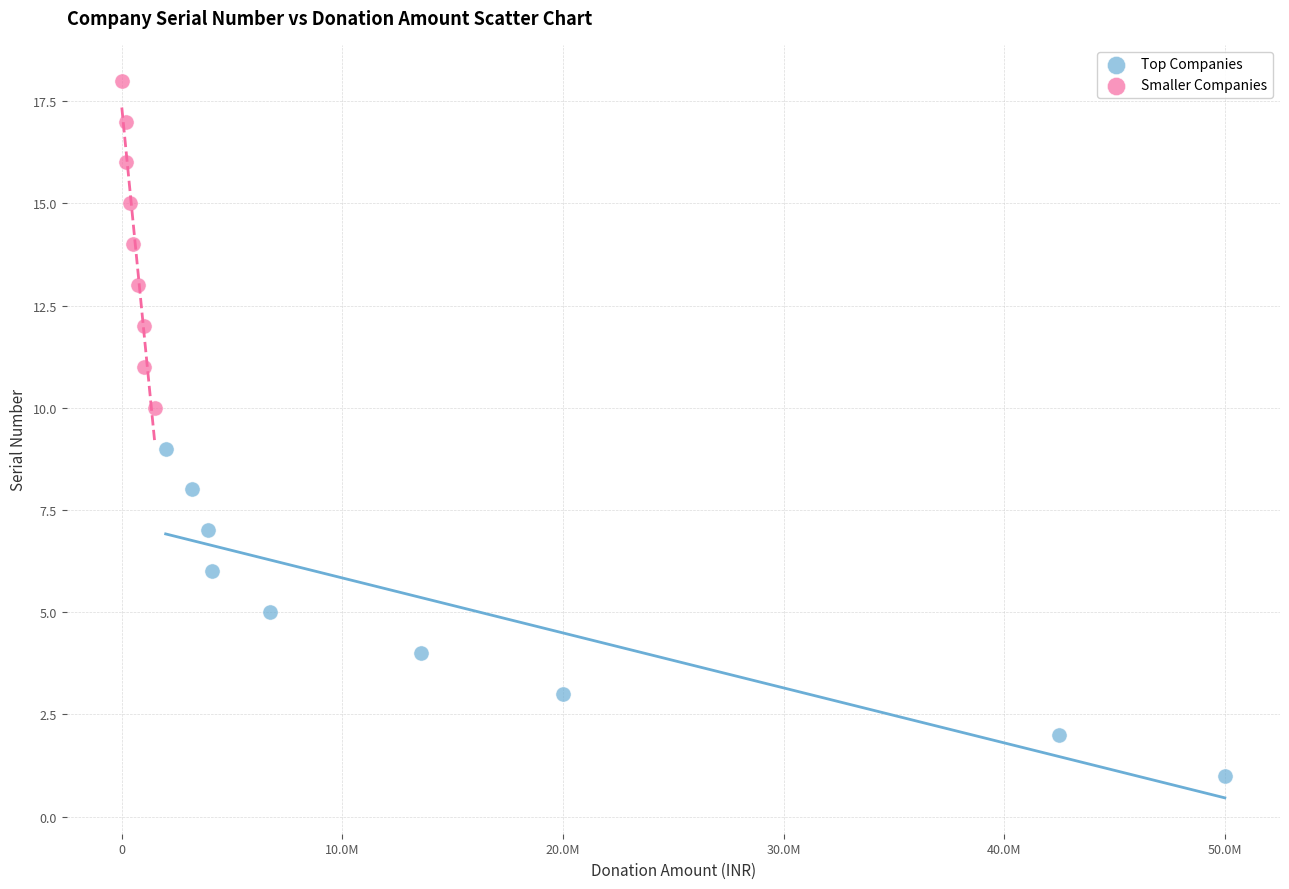

Which series contains the lowest Y value?

Top Companies